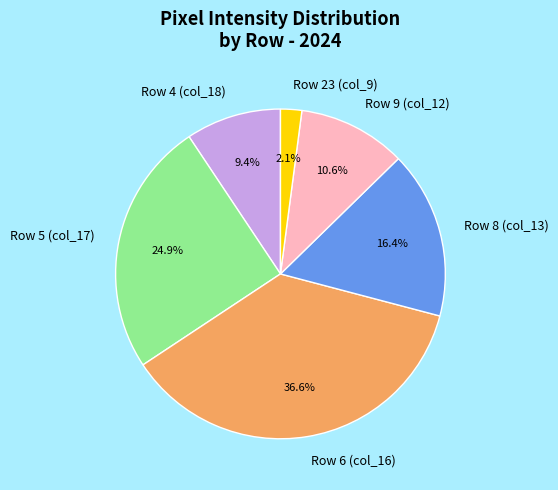

Which category has the biggest portion of the pie?

Row 6 (col_16)